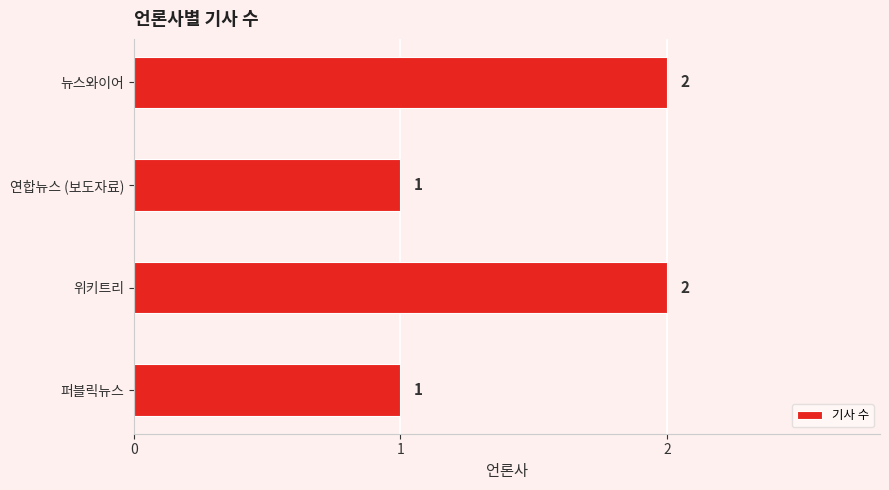

What is the sum of all values?

6